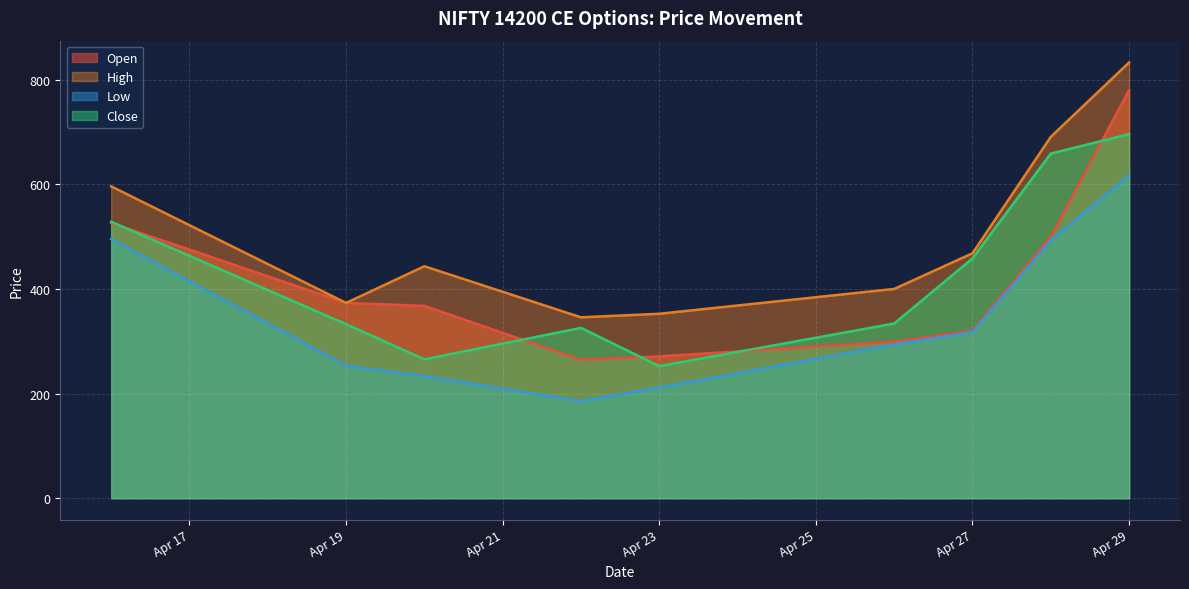

How many data points in Low are less than 293?

4